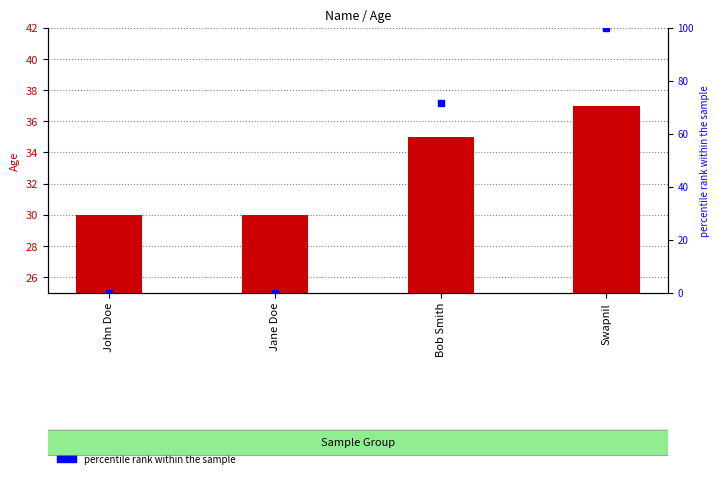

True or false: the data shows 35 at Bob Smith.

True